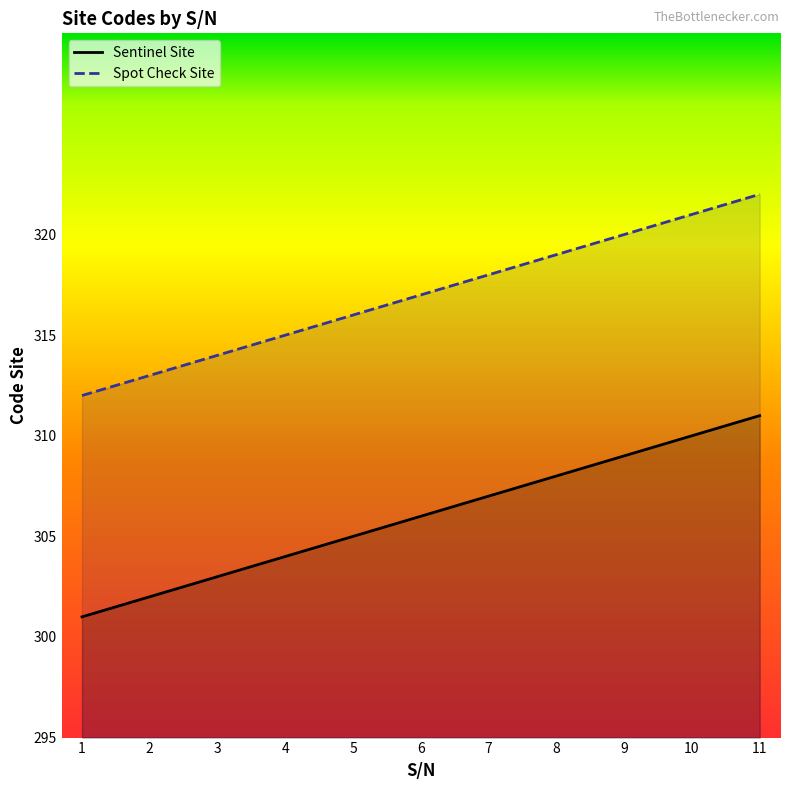

Does the chart have visible grid lines?

No